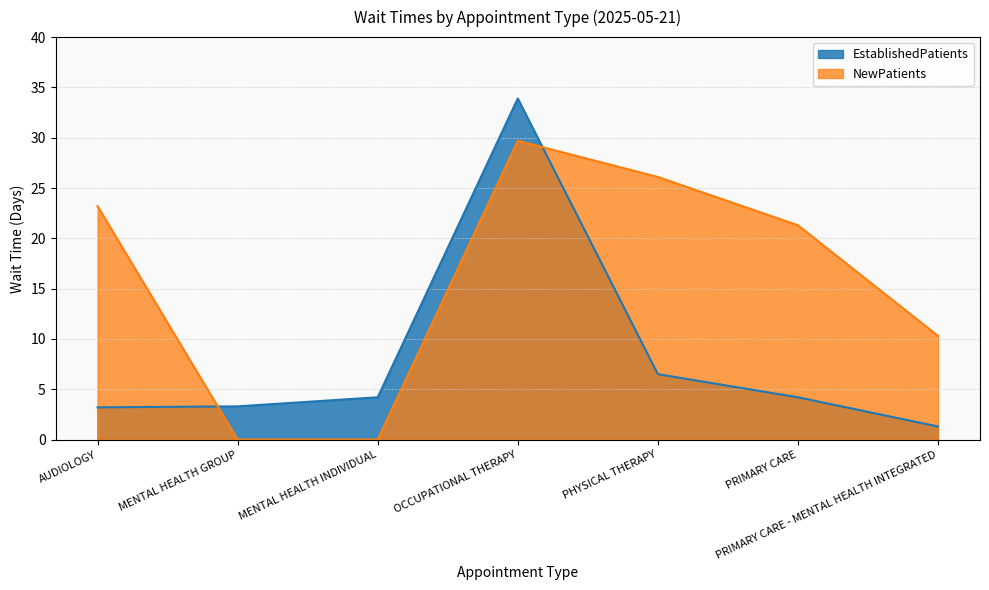

How many interior local peaks does the NewPatients series have?

1